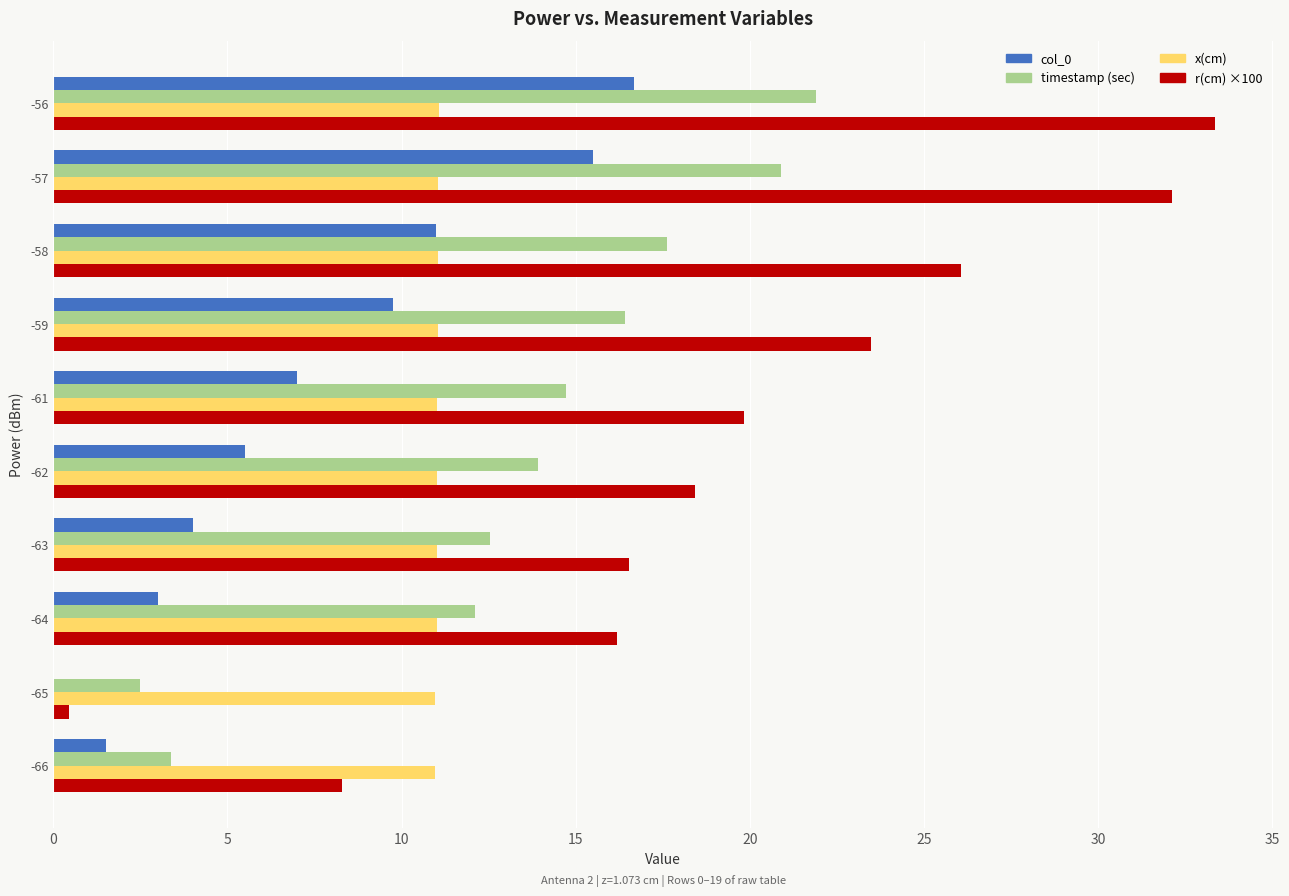

What is the sum of all timestamp (sec) values?

136.0